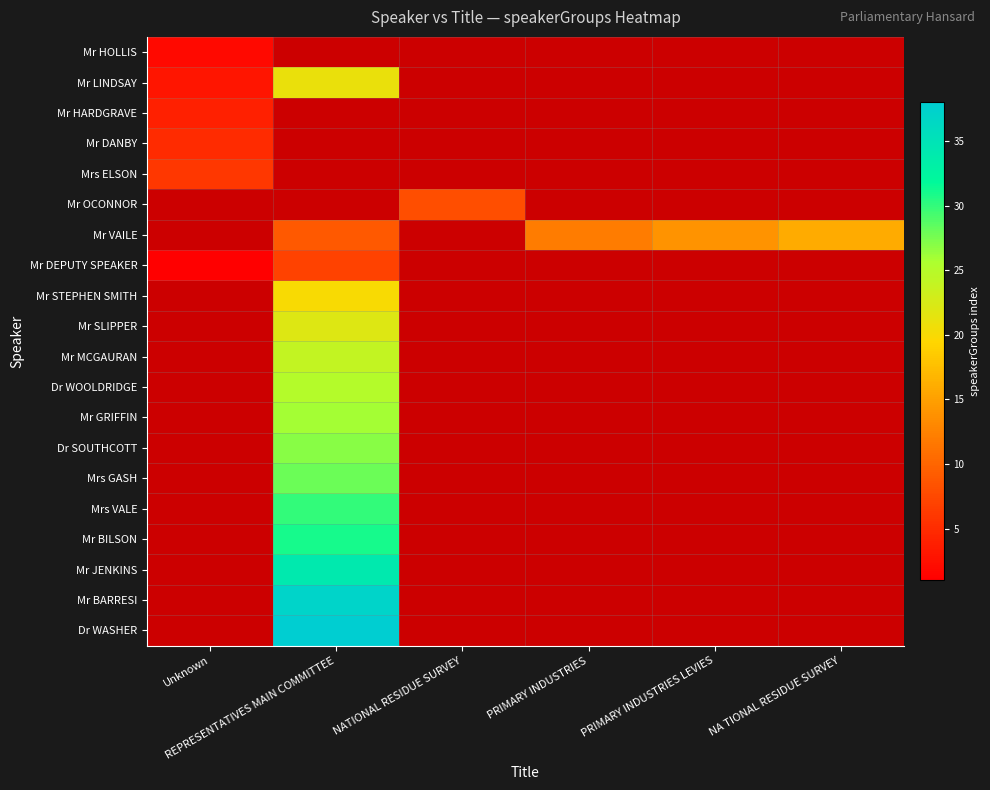

What is the difference between the maximum and second lowest values in the Mr VAILE series?

7.0